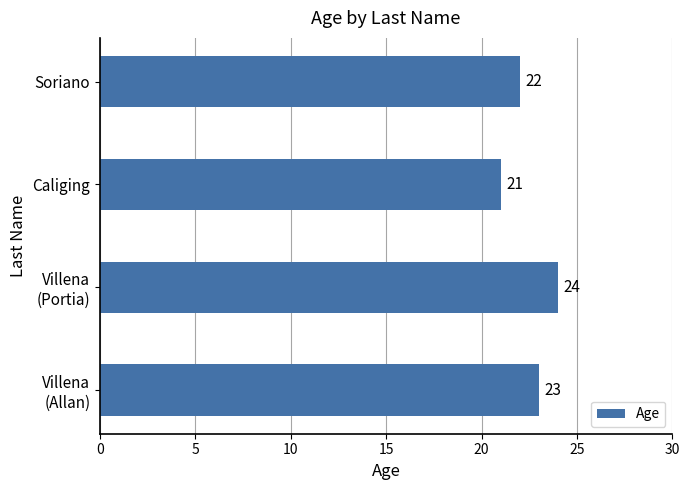

At which category does the chart reach its peak across all series?

Villena
(Portia)